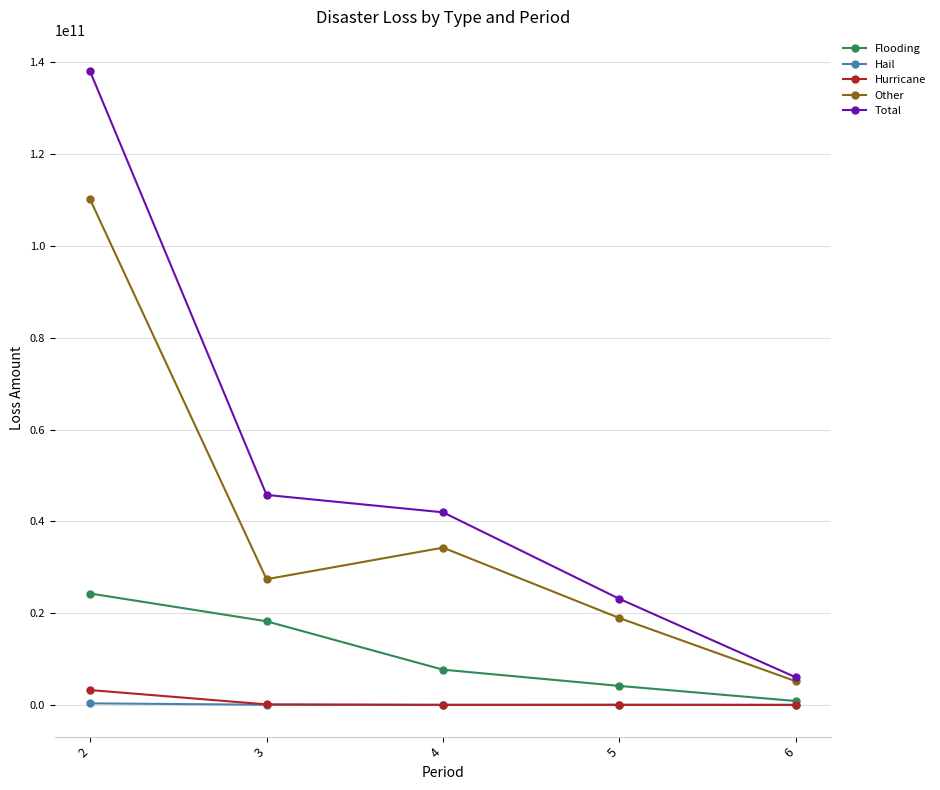

The value of Total at 3 is 45750458582. True or false?

True